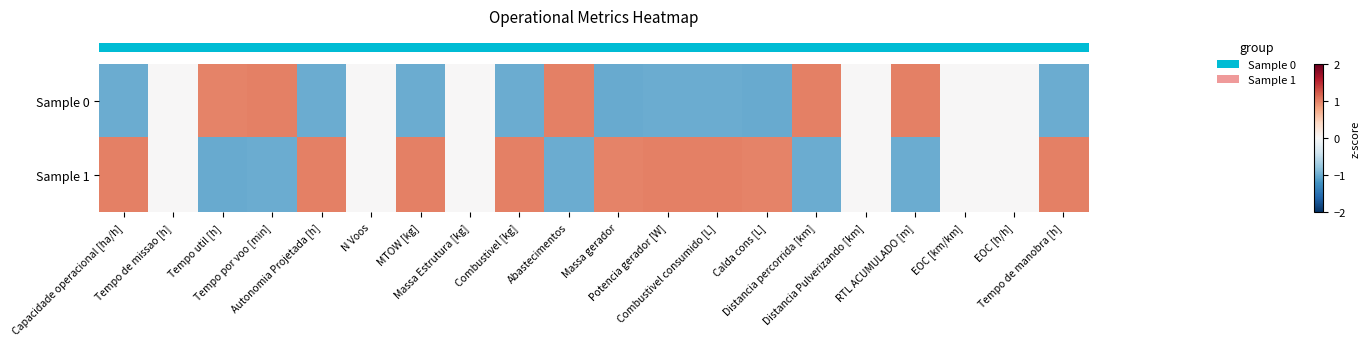

At which category is the sum across all series the highest?

Capacidade operacional [ha/h]